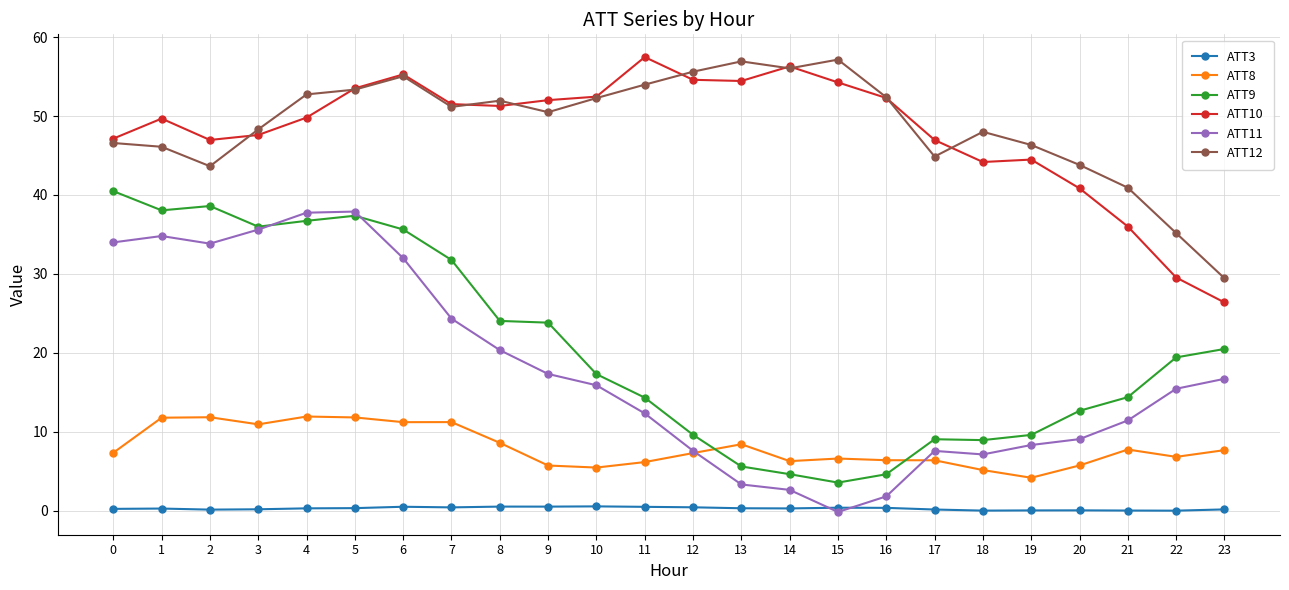

How many lines are shown in the chart?

6